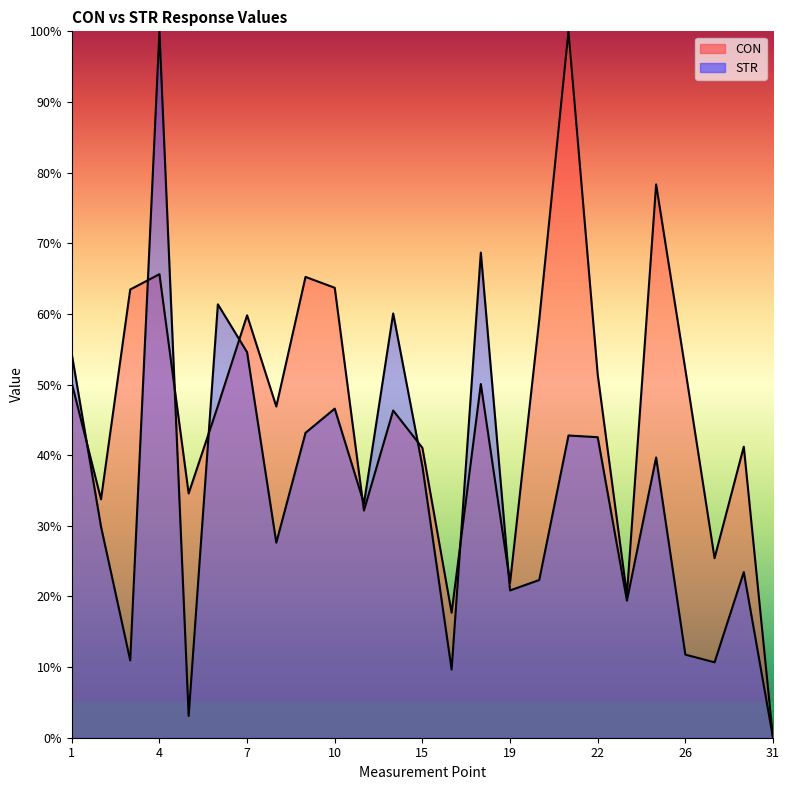

What is the difference between the maximum and minimum values in the STR series?

100.0